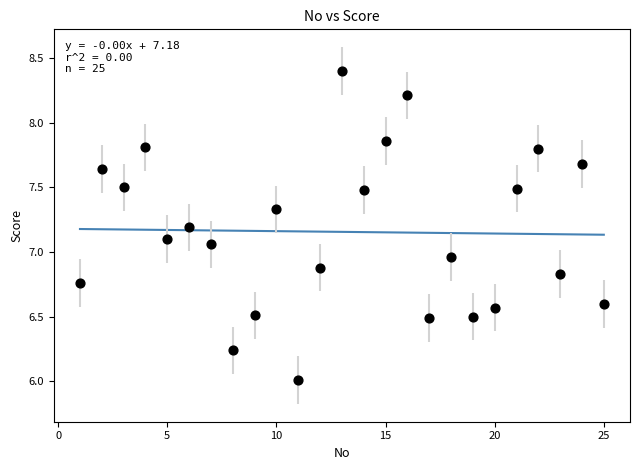

What is the range of Y values (max minus min)?

2.4